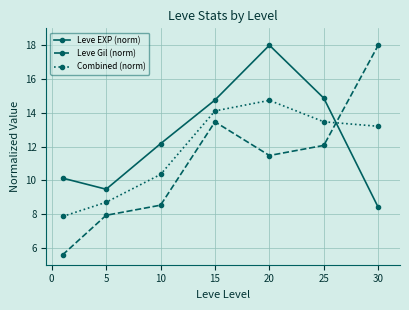

How many data points in Combined (norm) are less than 13?

3